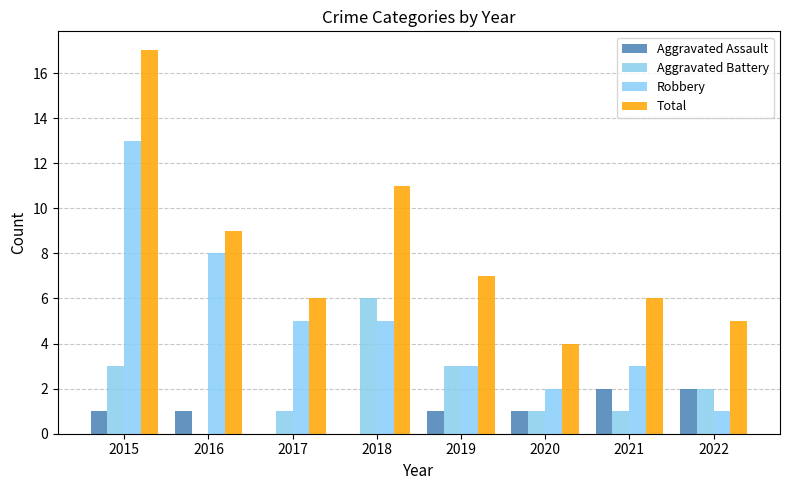

At which category is the sum across all series the highest?

2015